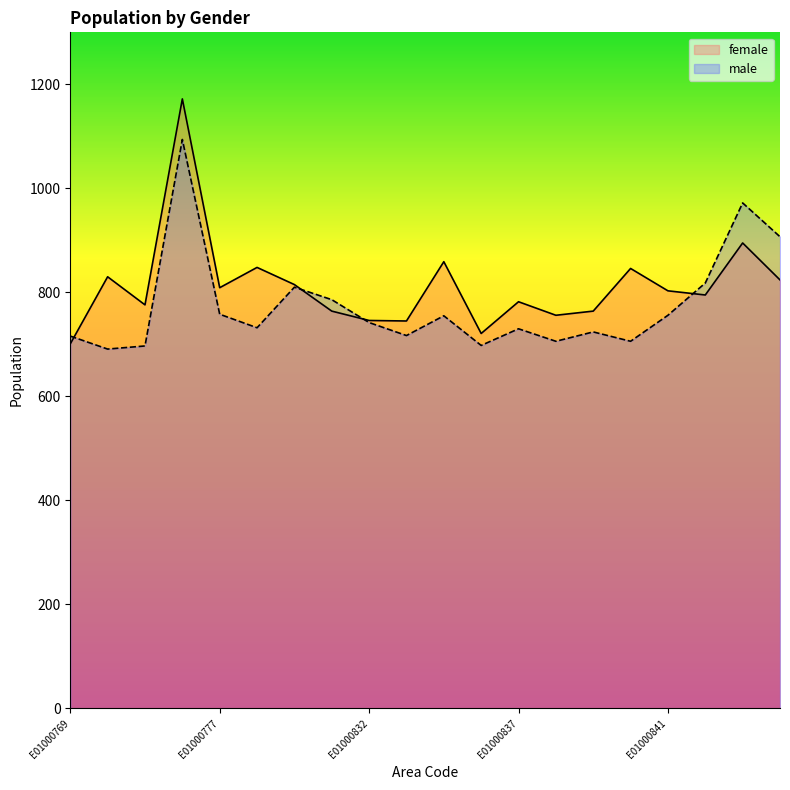

Reading left to right, what are all the values shown in this chart?

female: E01000769=701	E01000773=830	E01000774=776	E01000775=1172	E01000777=809	E01000778=848	E01000826=815	E01000830=764	E01000832=746	E01000833=745	E01000835=859	E01000836=721	E01000837=782	E01000838=756	E01000839=764	E01000840=846	E01000841=803	E01000975=795	E01000976=895	E01000977=824
male: E01000769=716	E01000773=691	E01000774=697	E01000775=1094	E01000777=758	E01000778=732	E01000826=810	E01000830=786	E01000832=742	E01000833=717	E01000835=755	E01000836=698	E01000837=730	E01000838=706	E01000839=724	E01000840=706	E01000841=756	E01000975=818	E01000976=972	E01000977=907